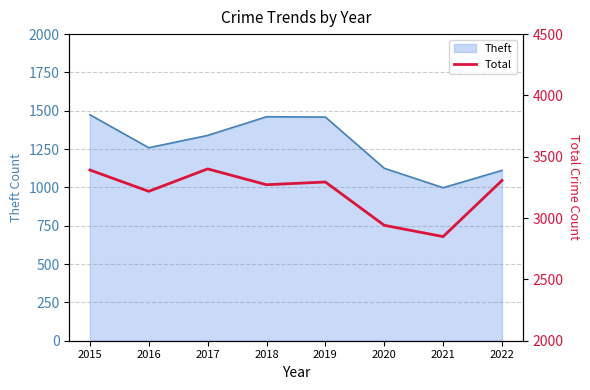

How many values are below 3294?

4